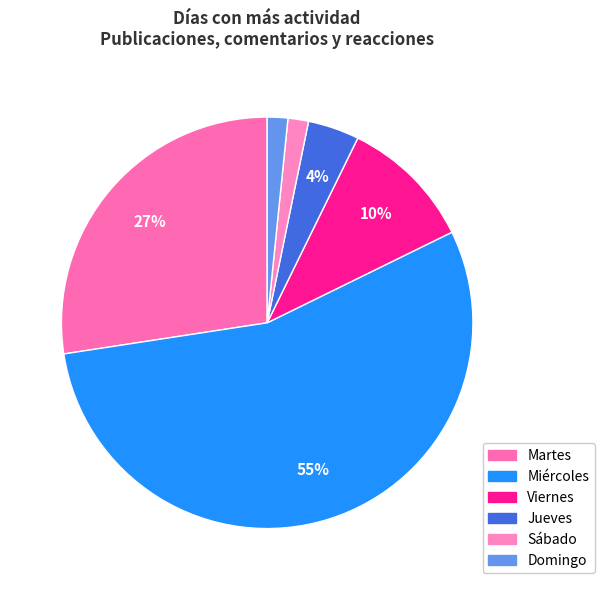

Which category has the biggest portion of the pie?

Miércoles